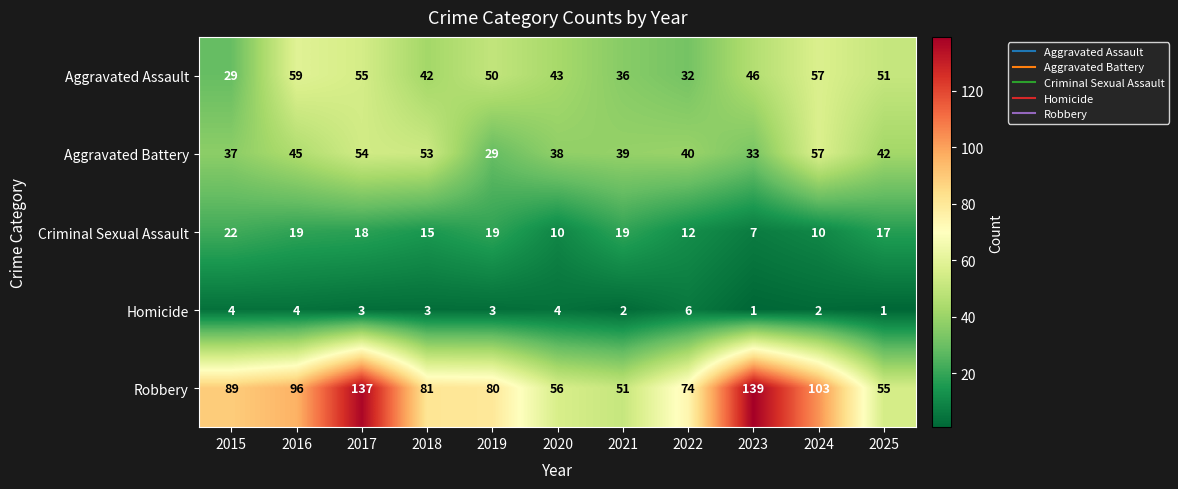

Where does the Homicide series first go above 3?

2015